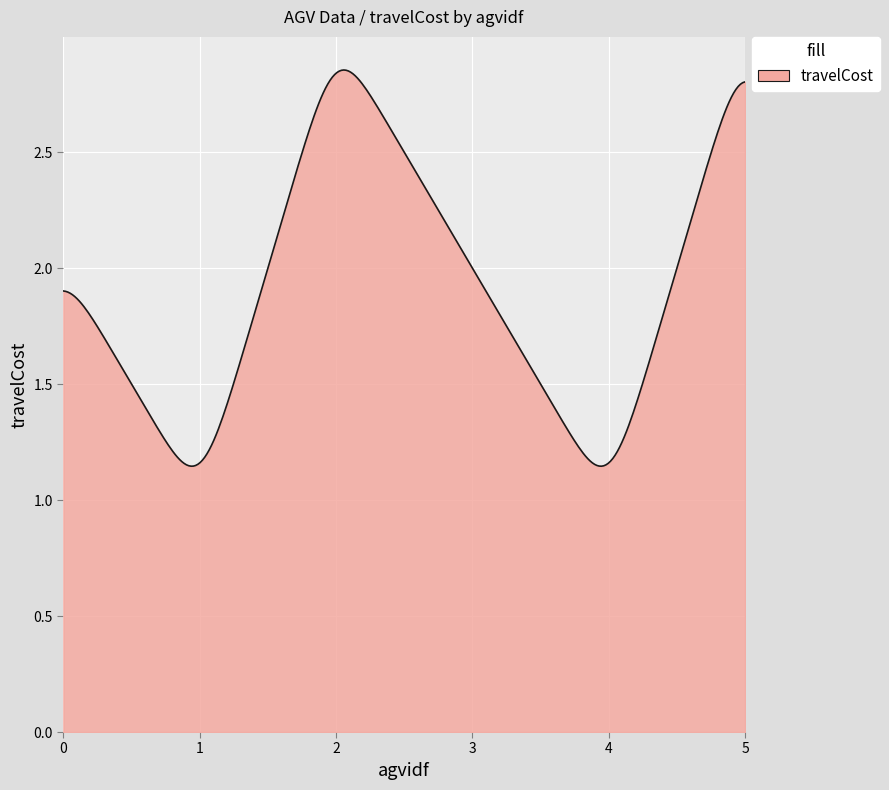

Reading left to right, extract all data points from this chart.

0=2	1=1	2=3	3=2	4=1	5=3